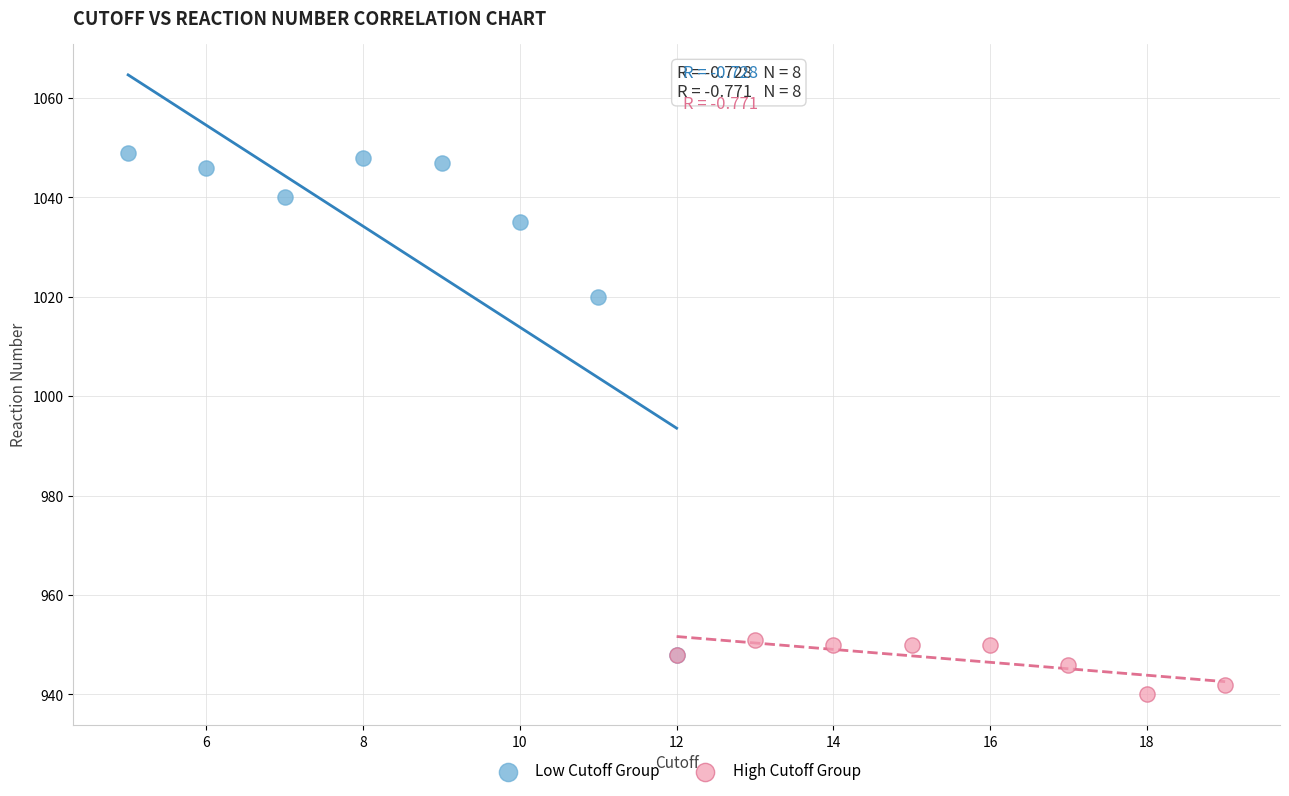

Which series has the largest Y range (max minus min)?

Low Cutoff Group